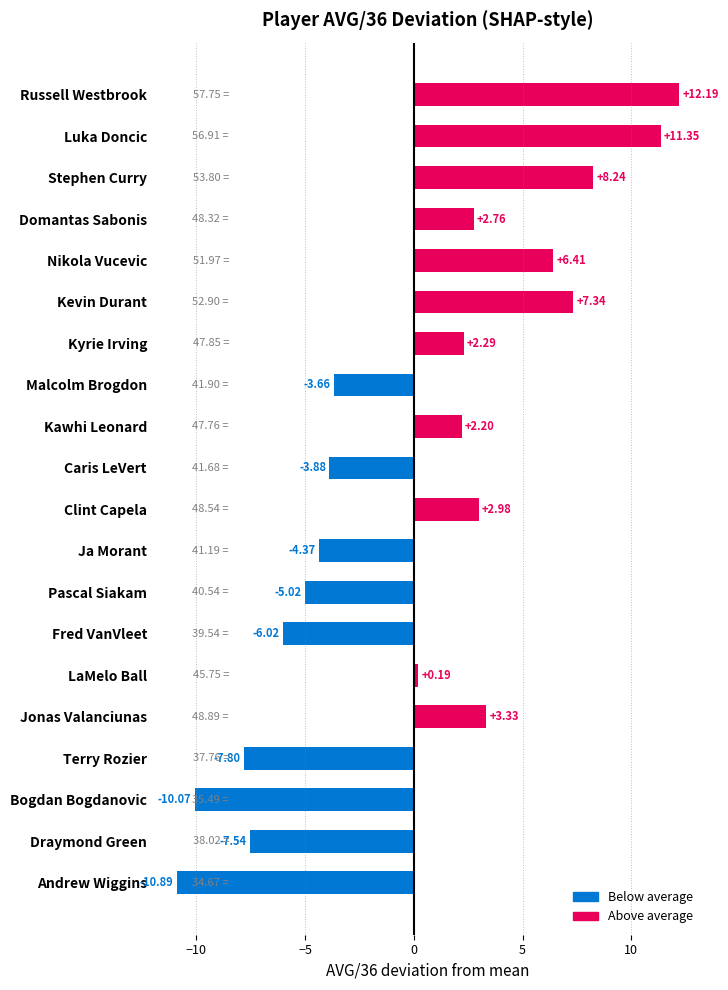

How many data points are less than 2?

10